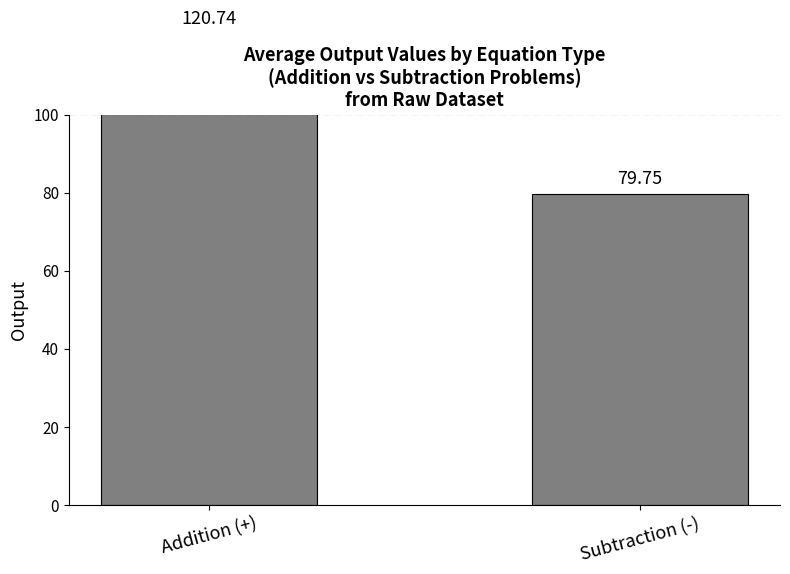

What is the change in value from Addition (+) to Subtraction (-)?

-41.0